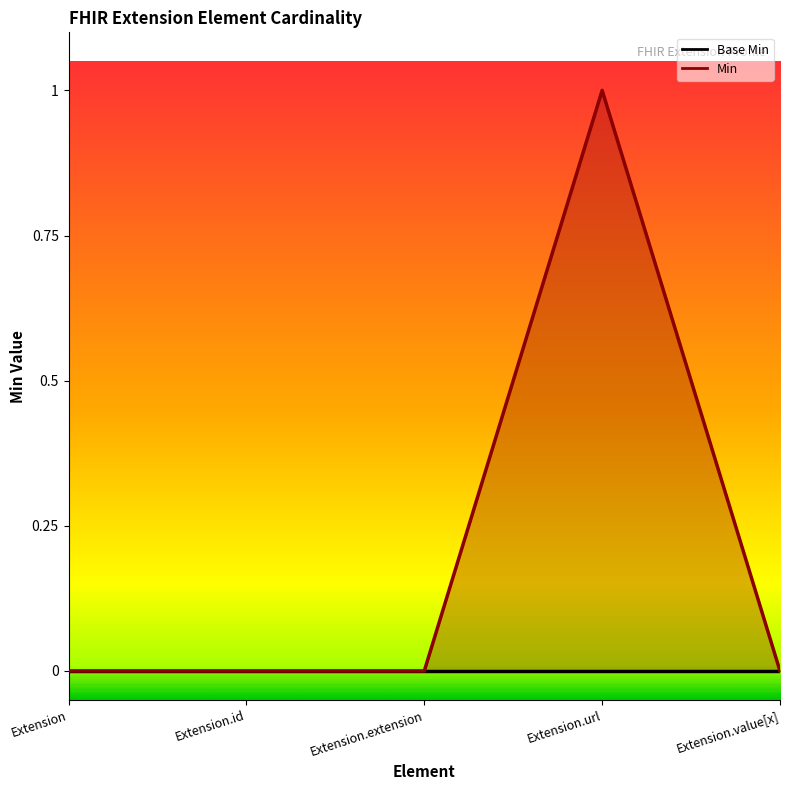

Where is the data nearest to the value 0?

Extension